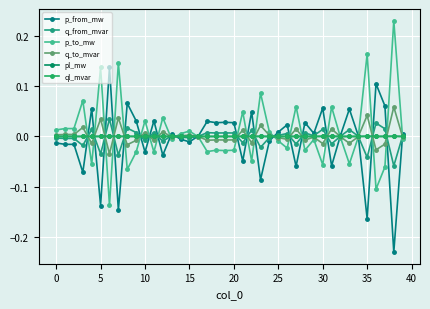

How many intersections are there between q_to_mvar and ql_mvar?

23